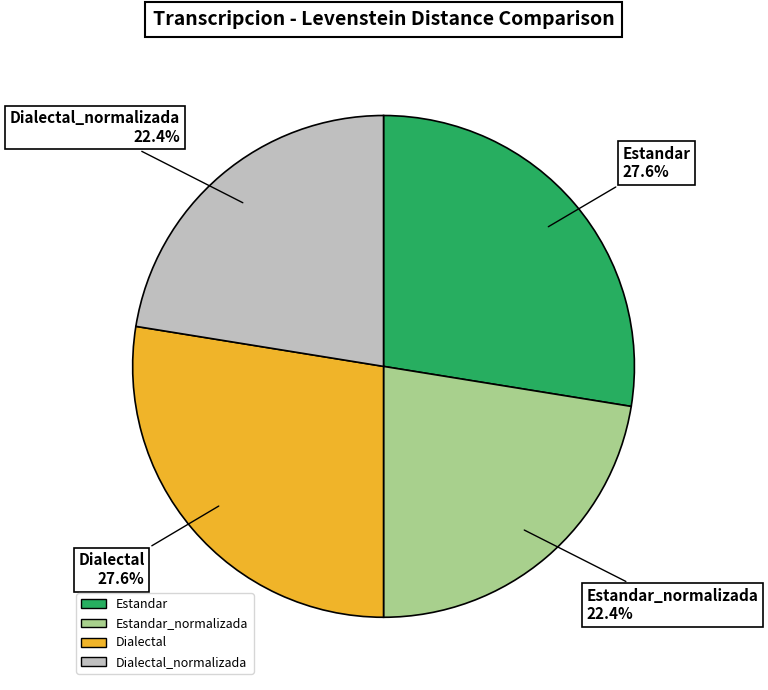

Is there any slice that represents more than half of the pie?

No